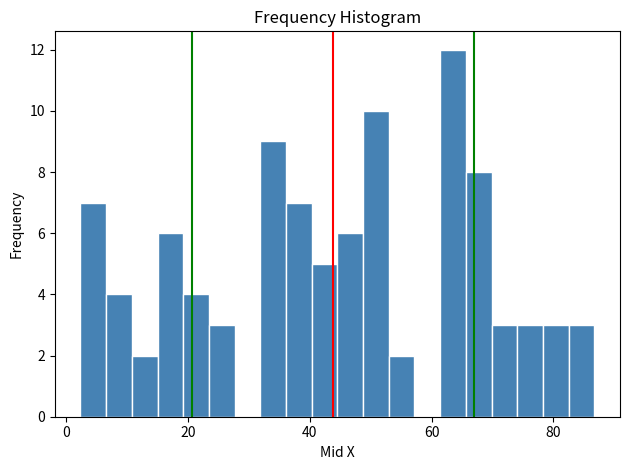

Around what value on the x-axis is the tallest bar? Give the approximate position of its centre, as read against the axis.

64